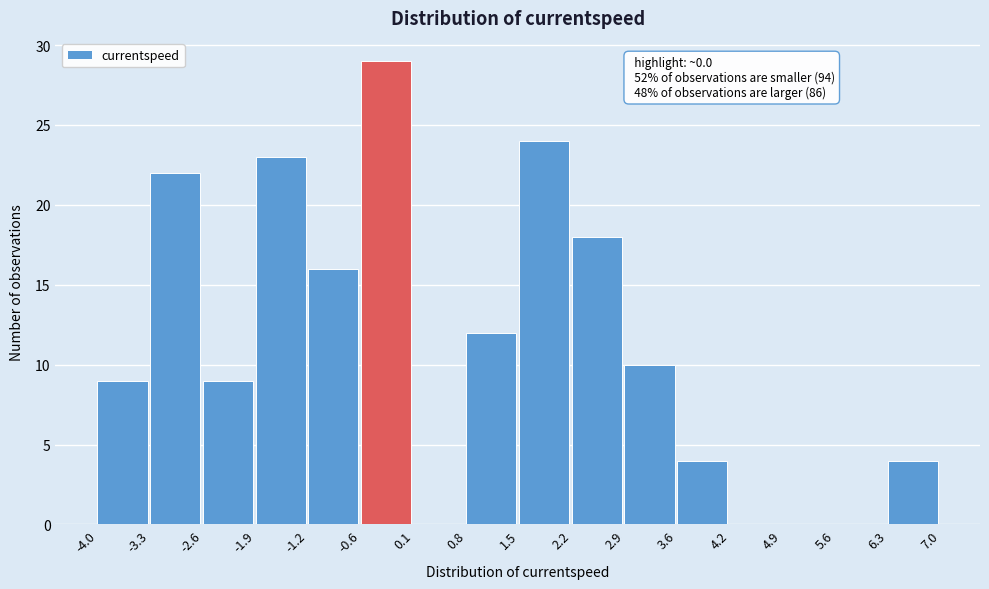

Which range on the x-axis has the tallest bar?

-0.6 to 0.1